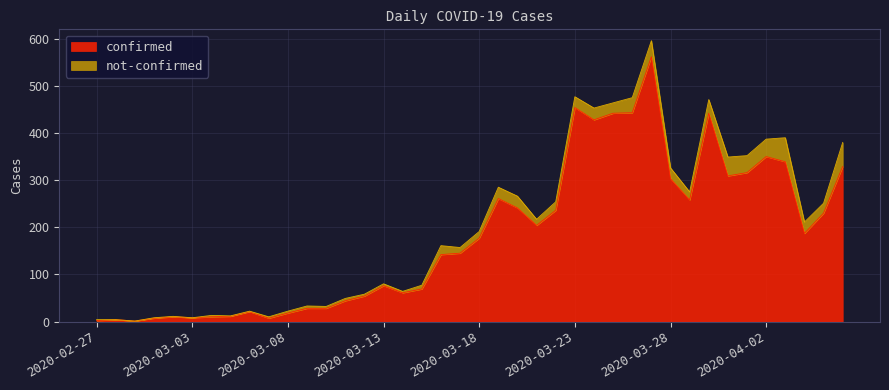

What is the ratio of the value at 2020-03-21 to the value at 2020-03-25?

0.5